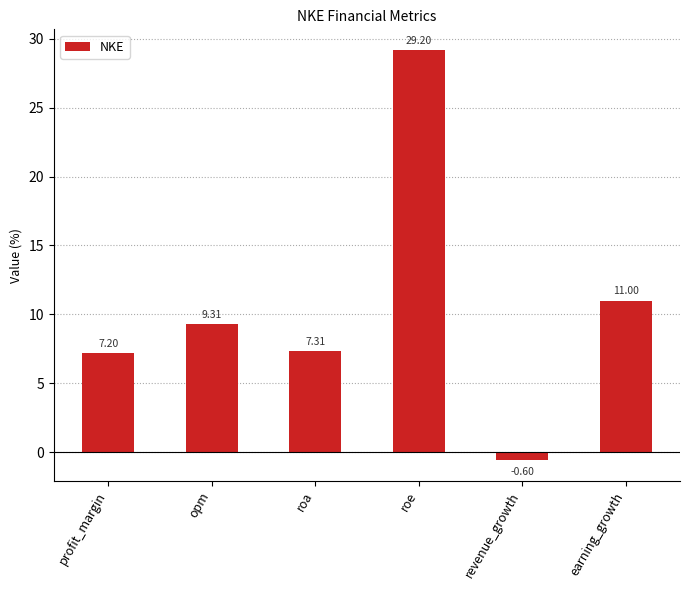

What is the greatest value displayed?

29.2